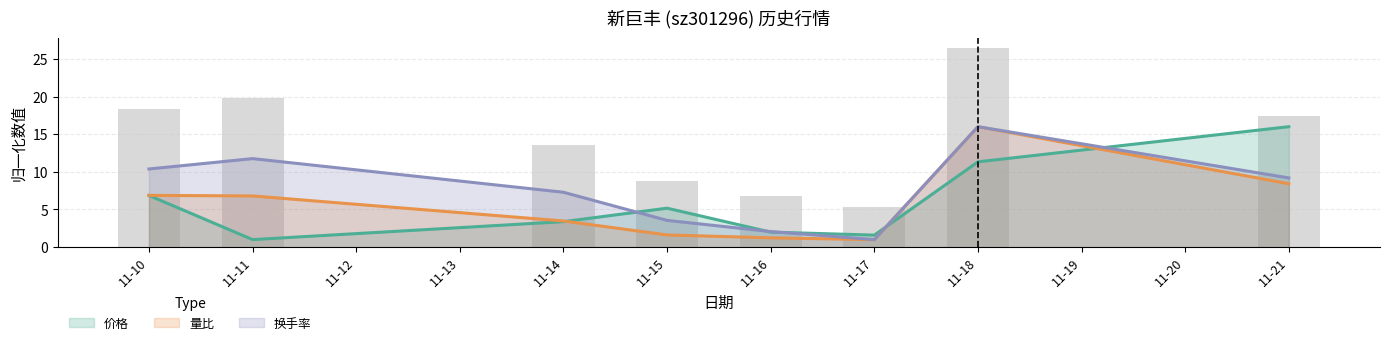

Which category has the lowest value across all series?

11-11